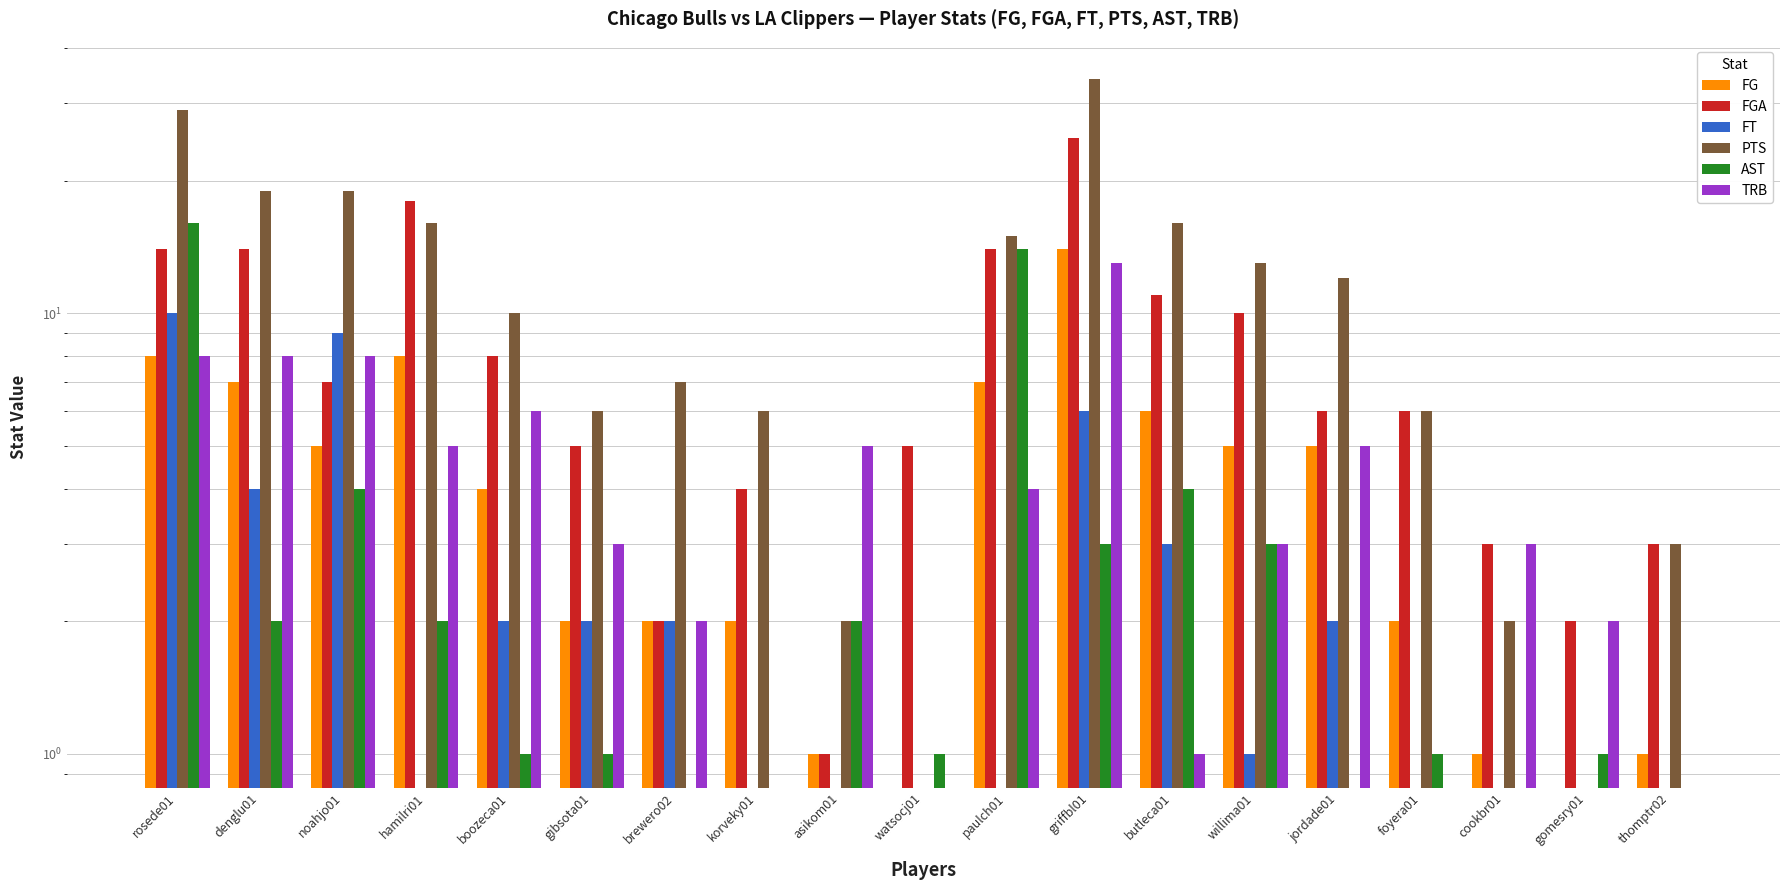

What position from the right is griffbl01?

8